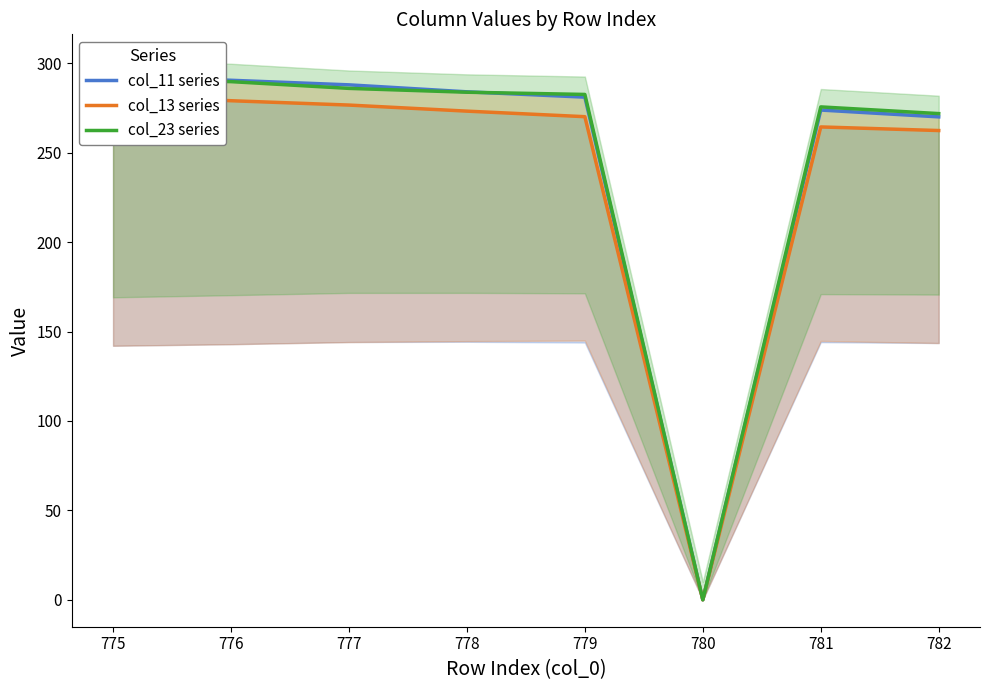

Reading right to left, extract all data points from this chart.

col_11 series: 270.0	273.9	0.0	281.1	284.0	287.9	290.5	292.7
col_13 series: 262.4	264.4	0.0	270.1	273.2	276.6	279.1	281.9
col_23 series: 271.9	275.6	0.0	282.6	283.8	286.0	289.7	291.1